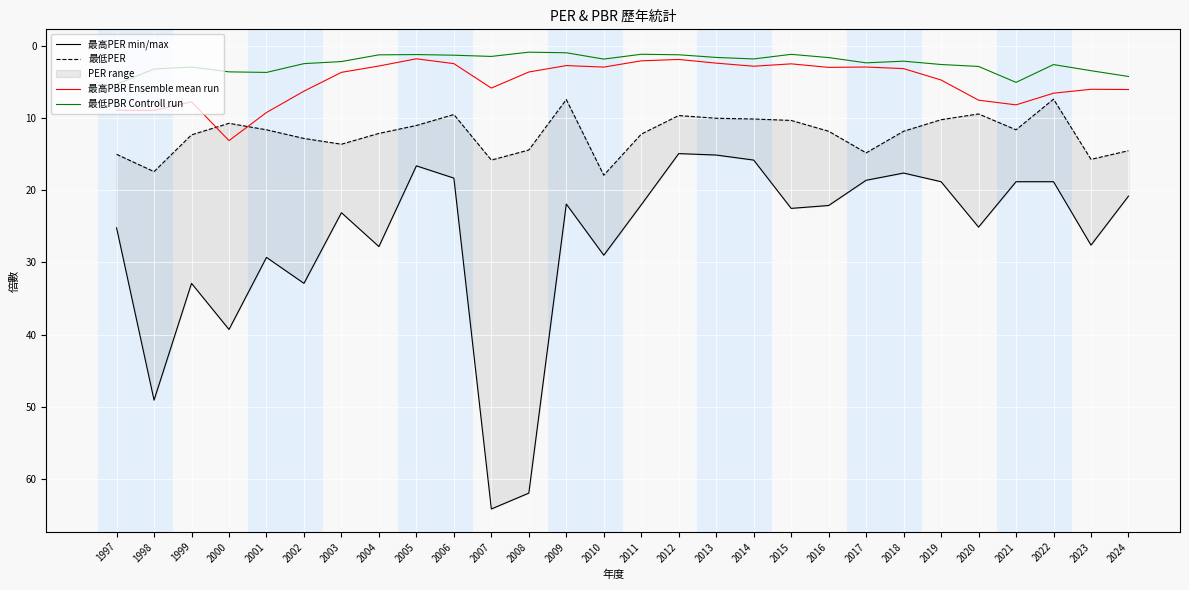

Which series has the largest total across all categories?

最高PER min/max